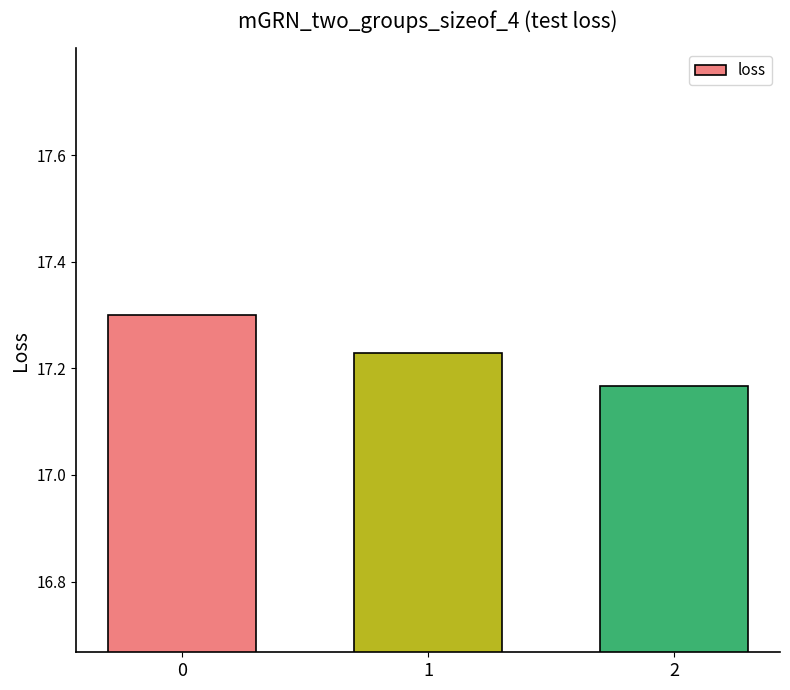

The chart shows a value of 17.3 at 0. True or false?

True